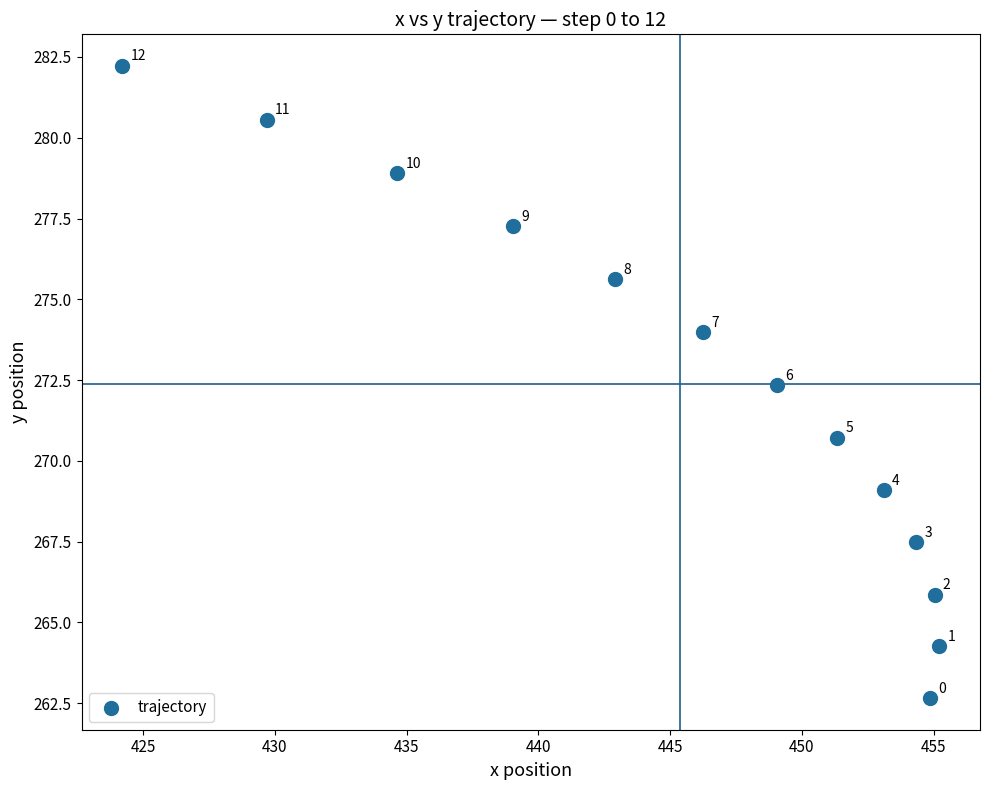

What is the range of Y values (max minus min)?

19.6